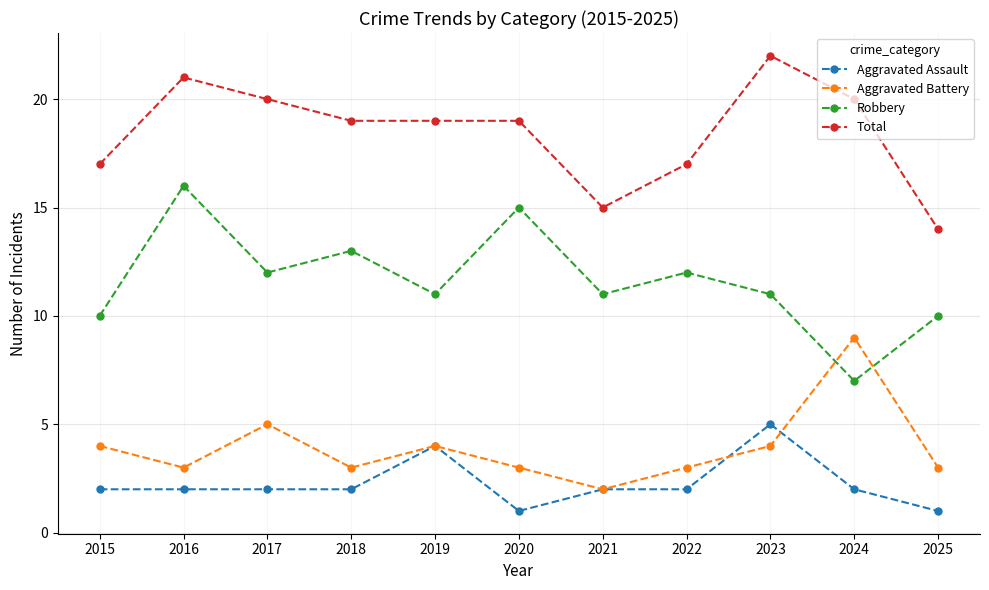

True or false: Total and Aggravated Battery cross at least once.

False